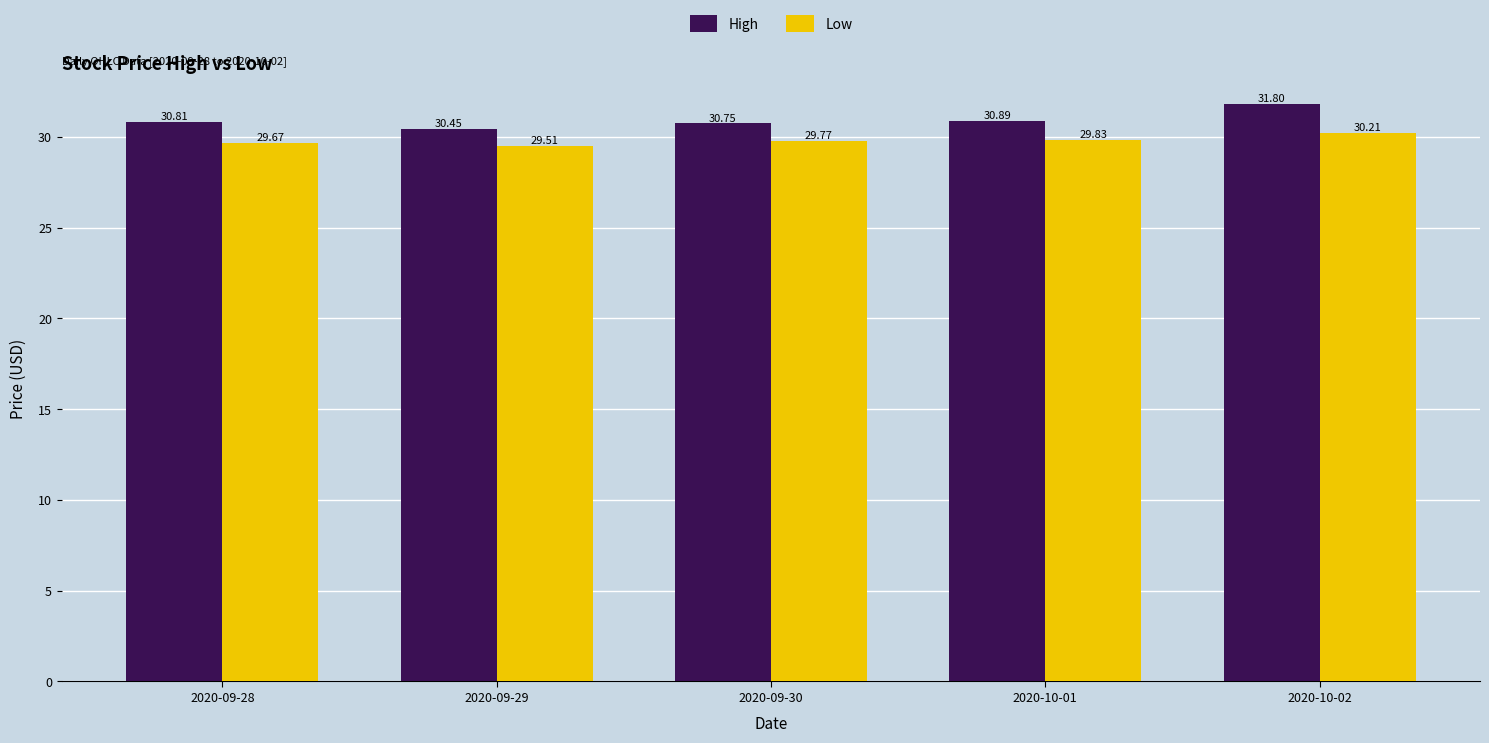

What is the total value across all series at 2020-10-02?

62.0